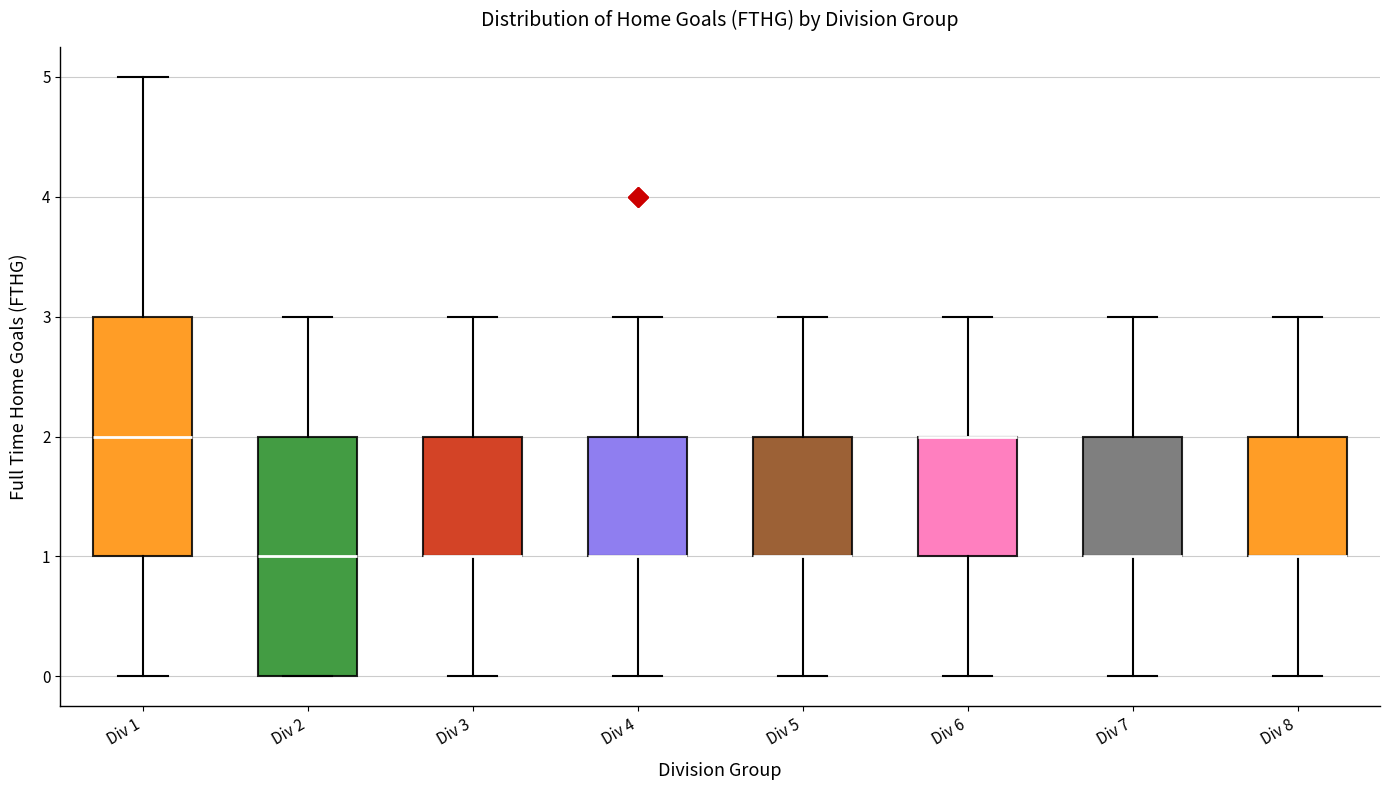

Reading left to right, read every box against the y-axis: the position of its median line, the range the box covers, and the ends of its whiskers. The values are not printed on the chart, so give them approximately, as read against the axis.

Div 1: median 2, box 1 to 3, whiskers 0 to 5
Div 2: median 1, box 0 to 2, whiskers 0 to 3
Div 3: median 1 (drawn on the box's lower edge), box 1 to 2, whiskers 0 to 3
Div 4: median 1 (drawn on the box's lower edge), box 1 to 2, whiskers 0 to 3
Div 5: median 1 (drawn on the box's lower edge), box 1 to 2, whiskers 0 to 3
Div 6: median 2 (drawn on the box's upper edge), box 1 to 2, whiskers 0 to 3
Div 7: median 1 (drawn on the box's lower edge), box 1 to 2, whiskers 0 to 3
Div 8: median 1 (drawn on the box's lower edge), box 1 to 2, whiskers 0 to 3